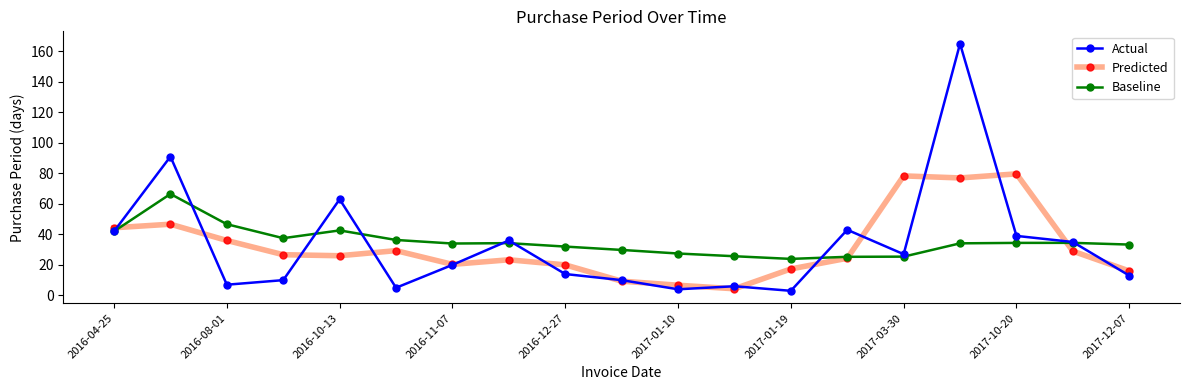

At how many categories does at least one series exceed 50?

5